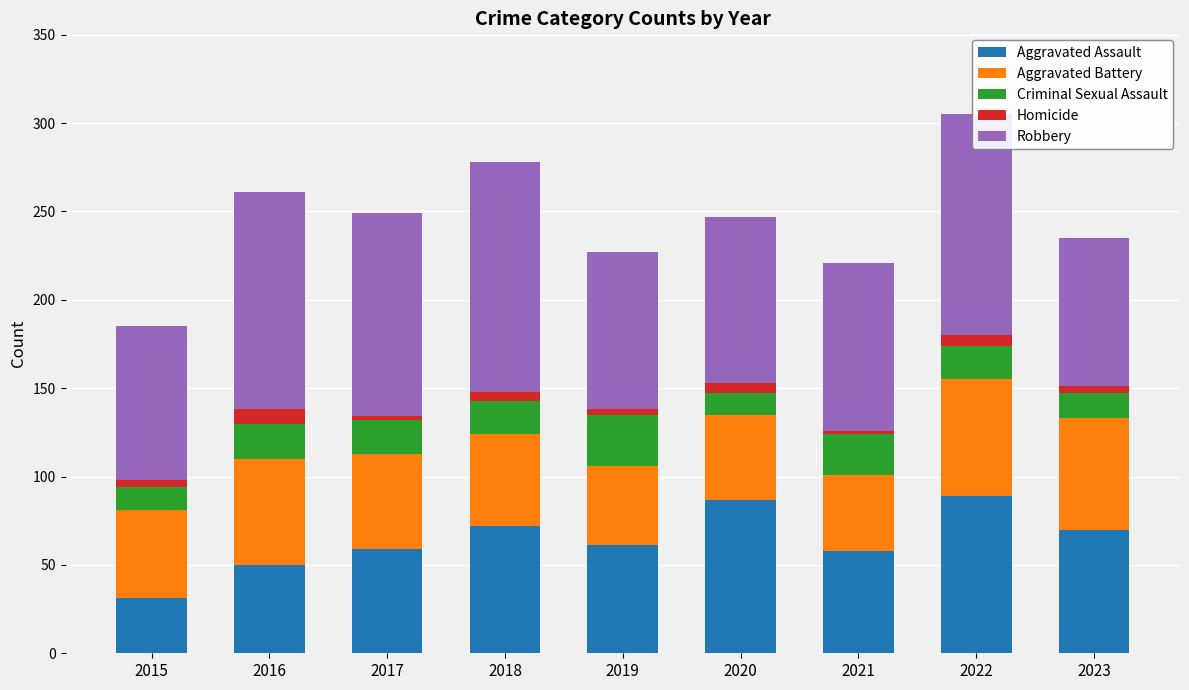

How many values in the Aggravated Assault series are below 61?

4